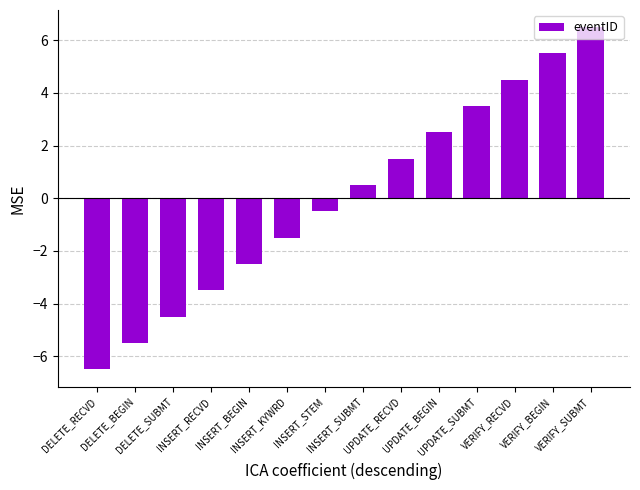

What is the label of the 1st bar from the right?

VERIFY_SUBMT